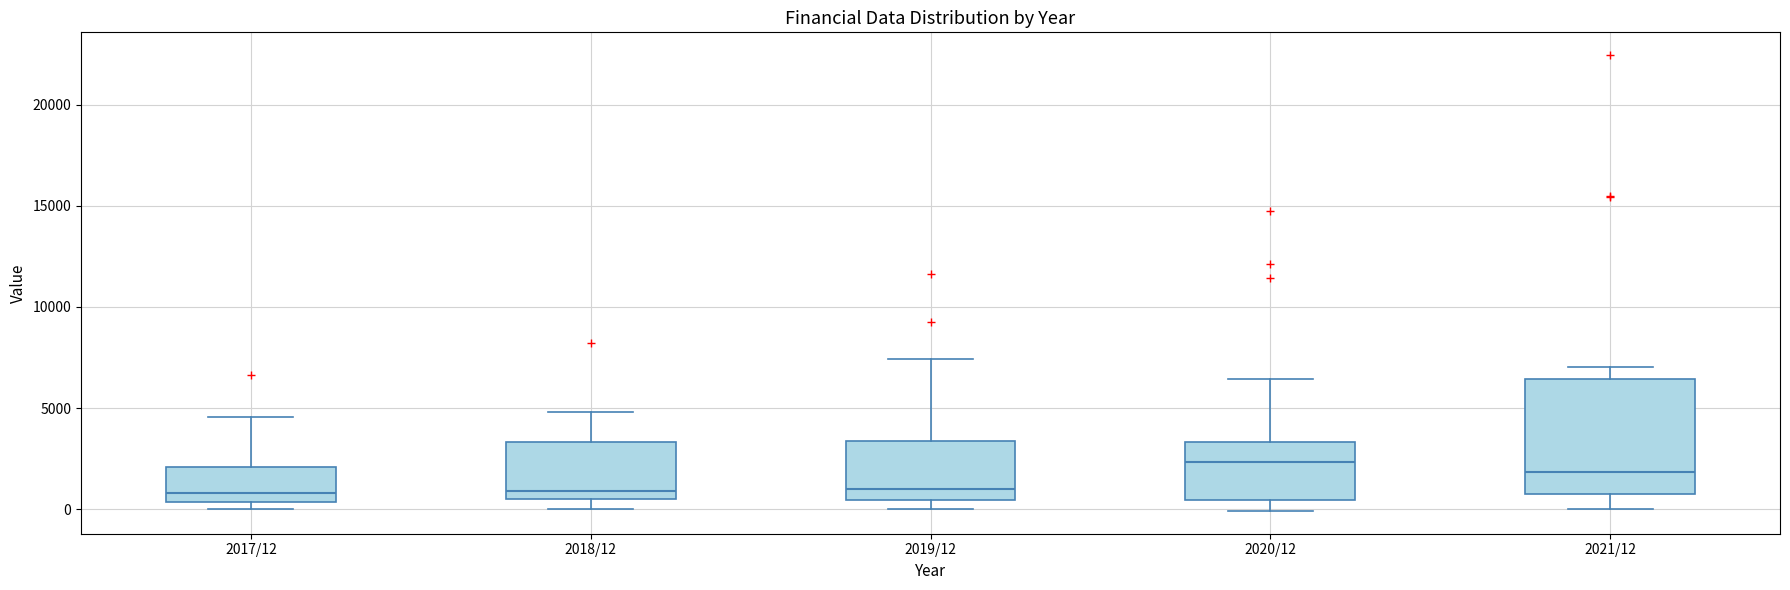

Where does the upper whisker of the box for 2019/12 end on the y-axis? The values are not printed on the chart, so give them approximately, as read against the axis.

7500